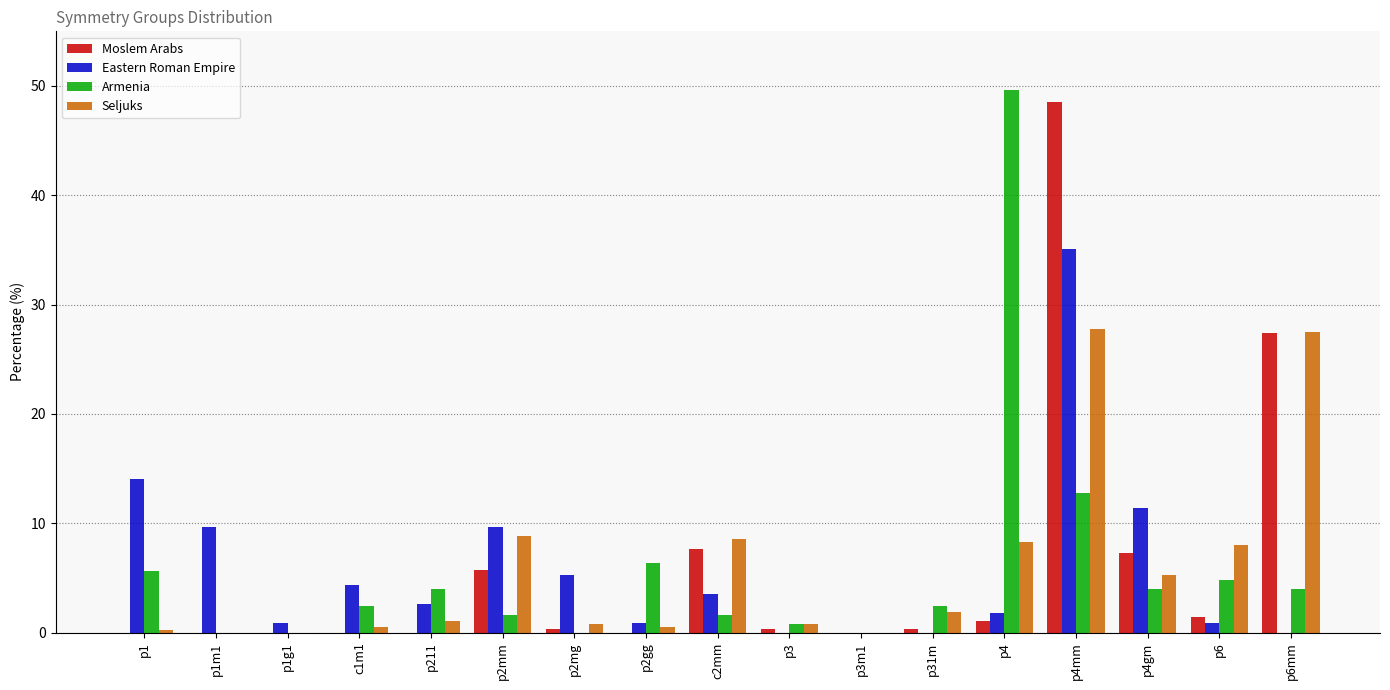

At which label is Moslem Arabs closest to 24?

p6mm